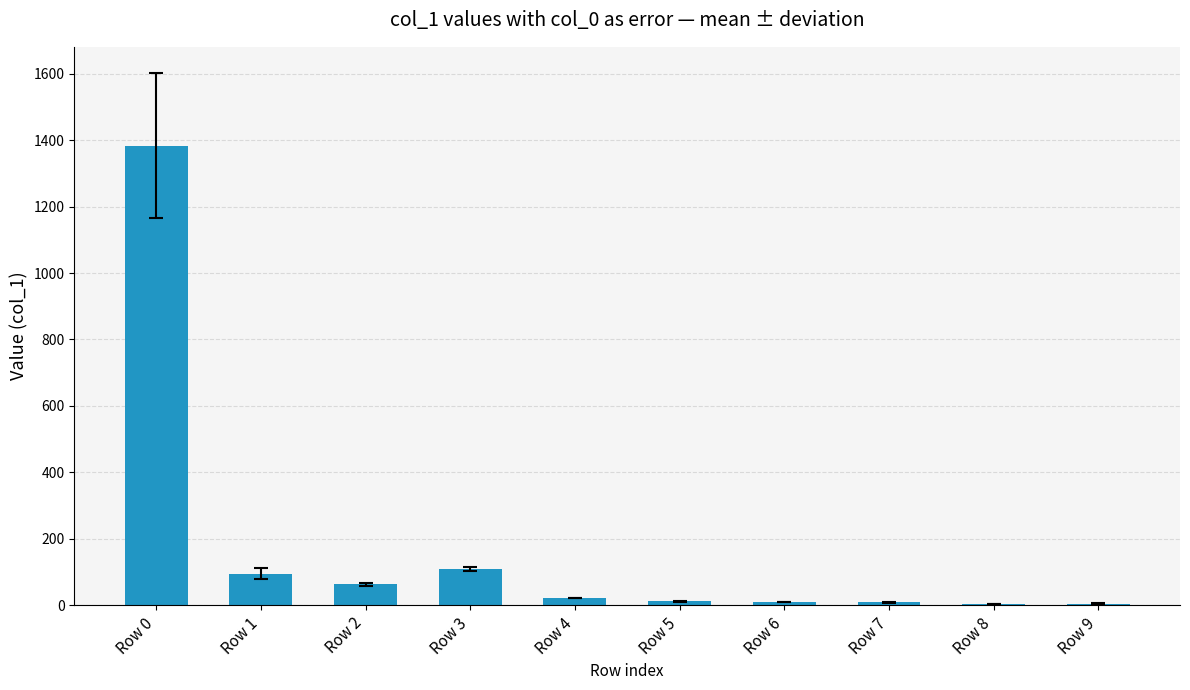

Count the number of data series in this chart.

1